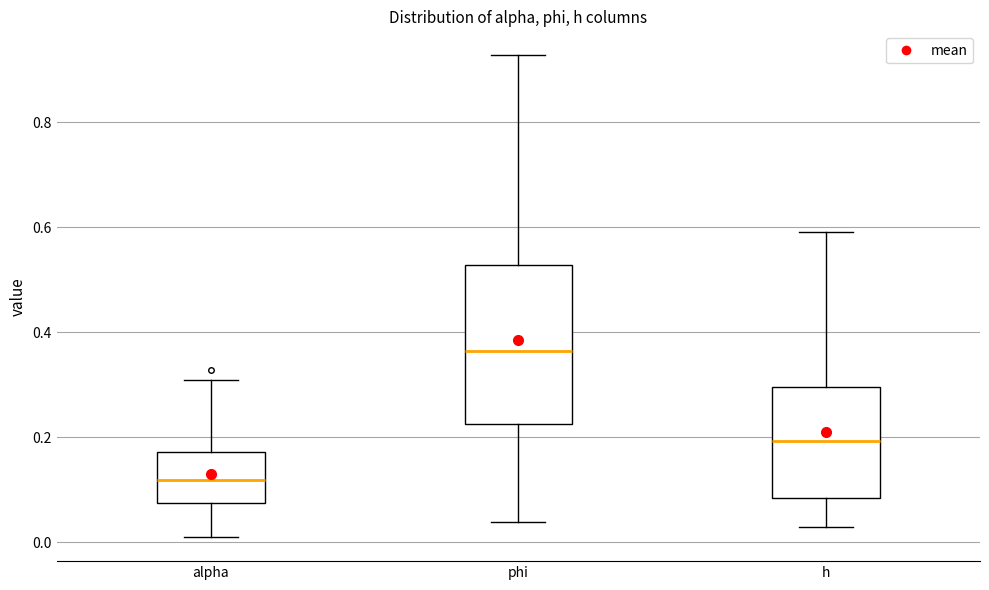

Reading left to right, transcribe this box plot: for each box, give where its median line is, the range the box spans, and where its two whiskers end, as read against the y-axis. The values are not printed on the chart, so give them approximately, as read against the axis.

alpha: median 0.12, box 0.08 to 0.18, whiskers 0.00 to 0.30
phi: median 0.36, box 0.22 to 0.52, whiskers 0.04 to 0.92
h: median 0.20, box 0.08 to 0.30, whiskers 0.02 to 0.60